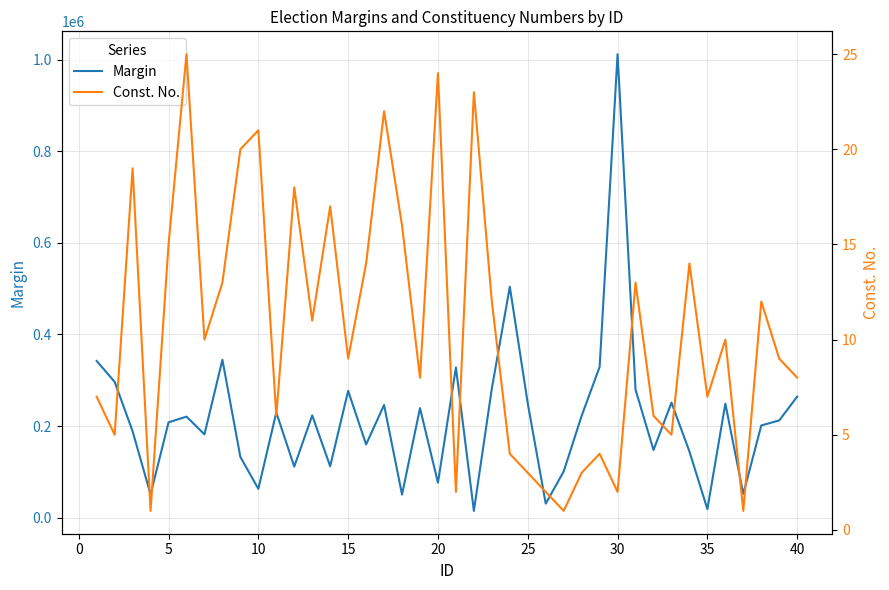

How many values in the Const. No. series exceed 10?

18